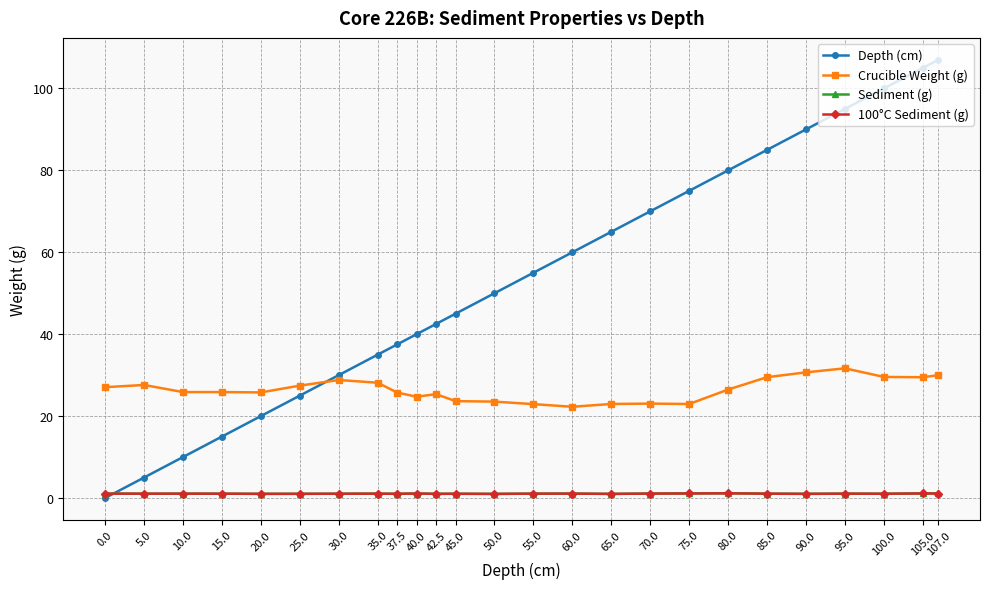

Rank the categories by Depth (cm) value from lowest to highest.

0.0, 5.0, 10.0, 15.0, 20.0, 25.0, 30.0, 35.0, 37.5, 40.0, 42.5, 45.0, 50.0, 55.0, 60.0, 65.0, 70.0, 75.0, 80.0, 85.0, 90.0, 95.0, 100.0, 105.0, 107.0